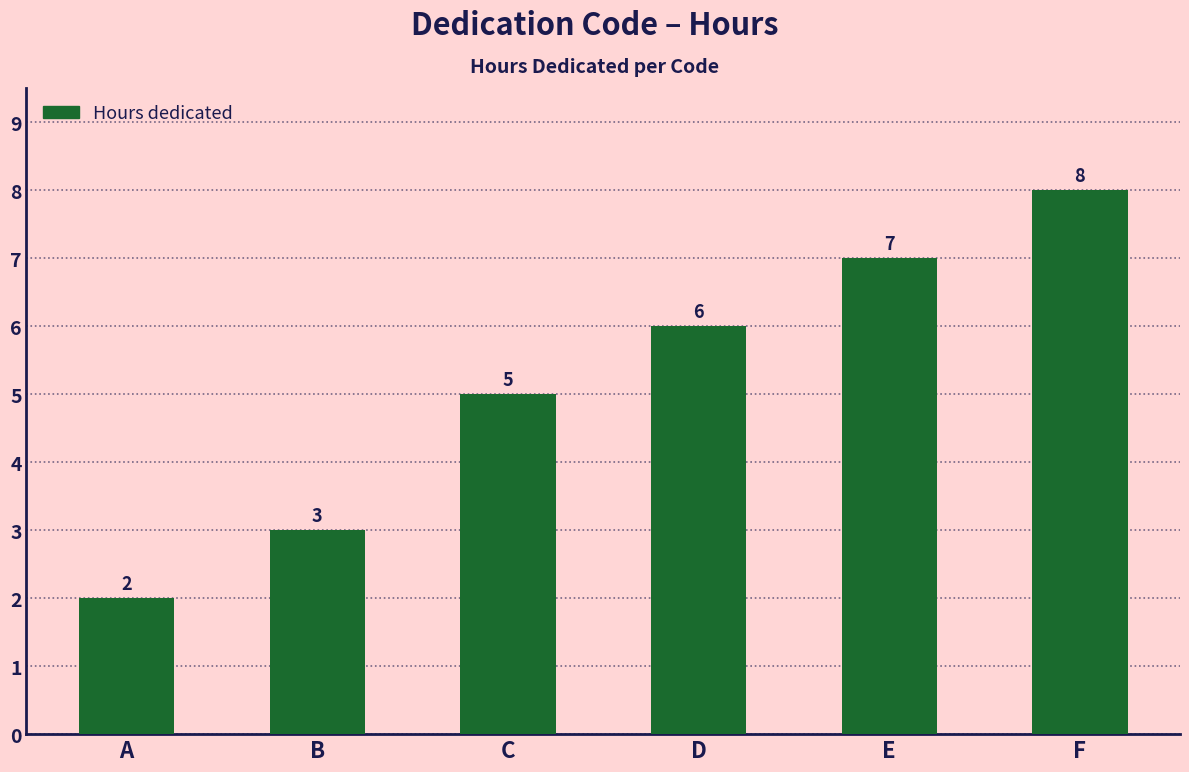

How many distinct data groups are displayed?

1